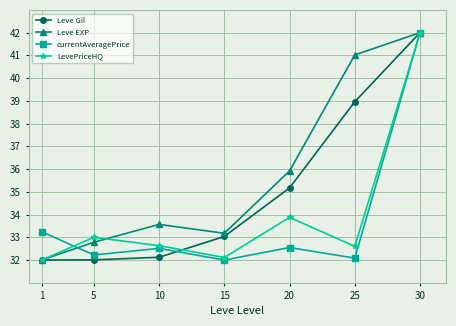

Which category has the lowest value in the LevePriceHQ series?

1